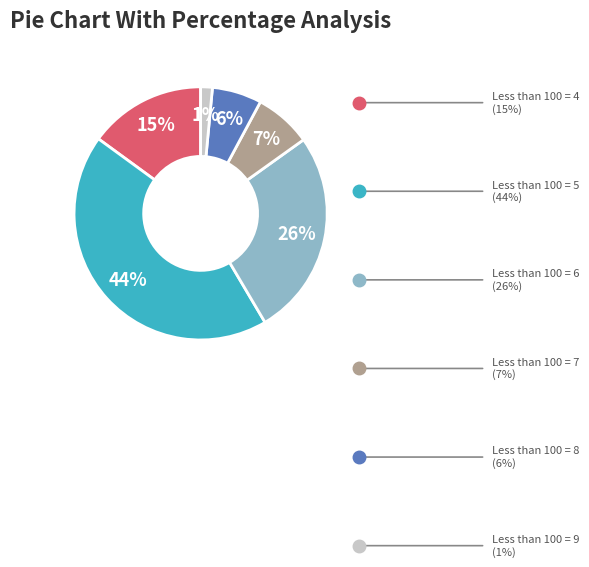

To the nearest percent, what is the average slice percentage?

17%